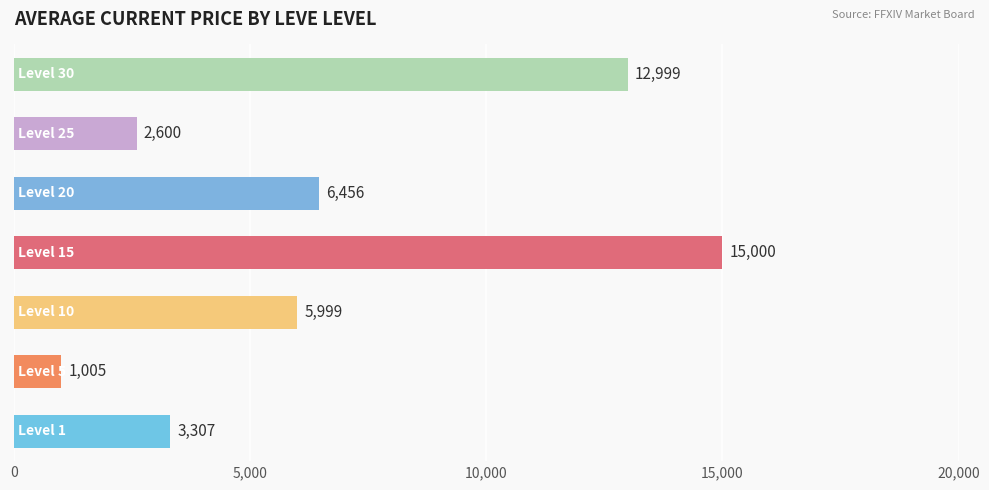

What is the difference between the second highest and second lowest values?

10399